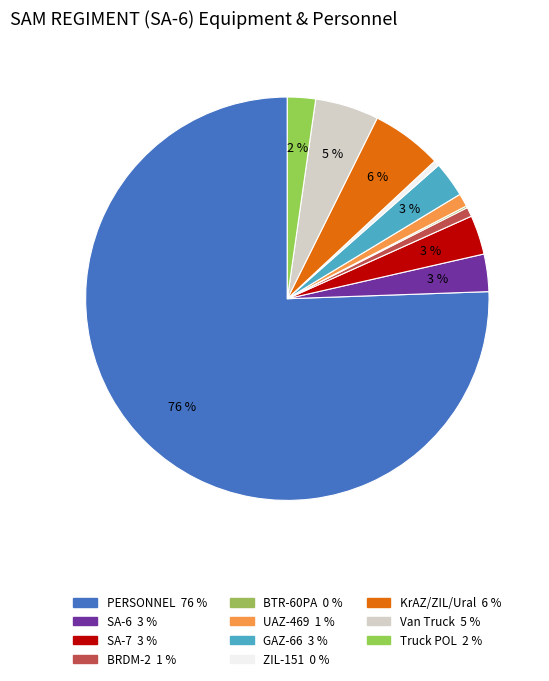

How many segments does this pie chart have?

11